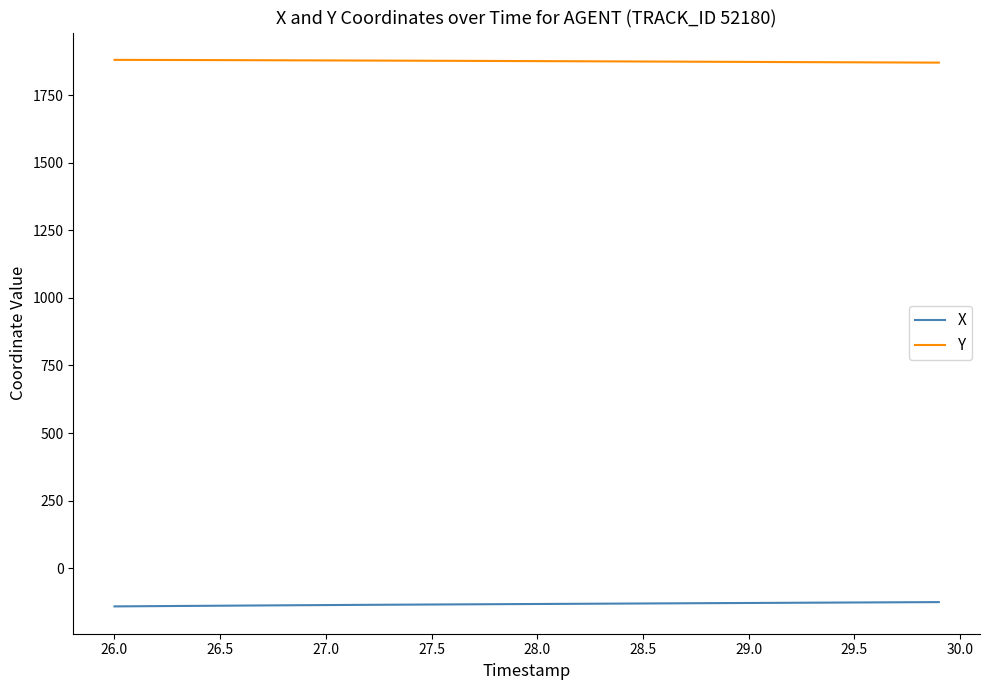

True or false: X and Y intersect in this chart.

False